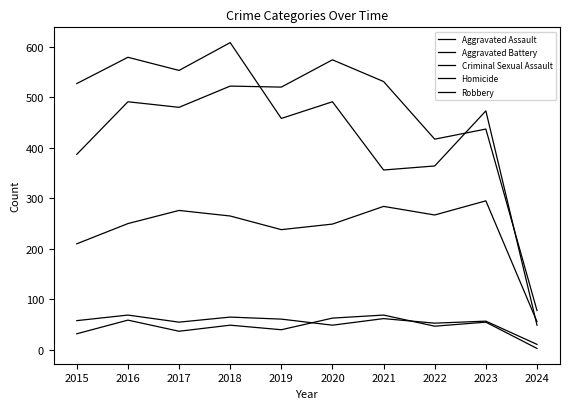

Does the chart have visible grid lines?

No